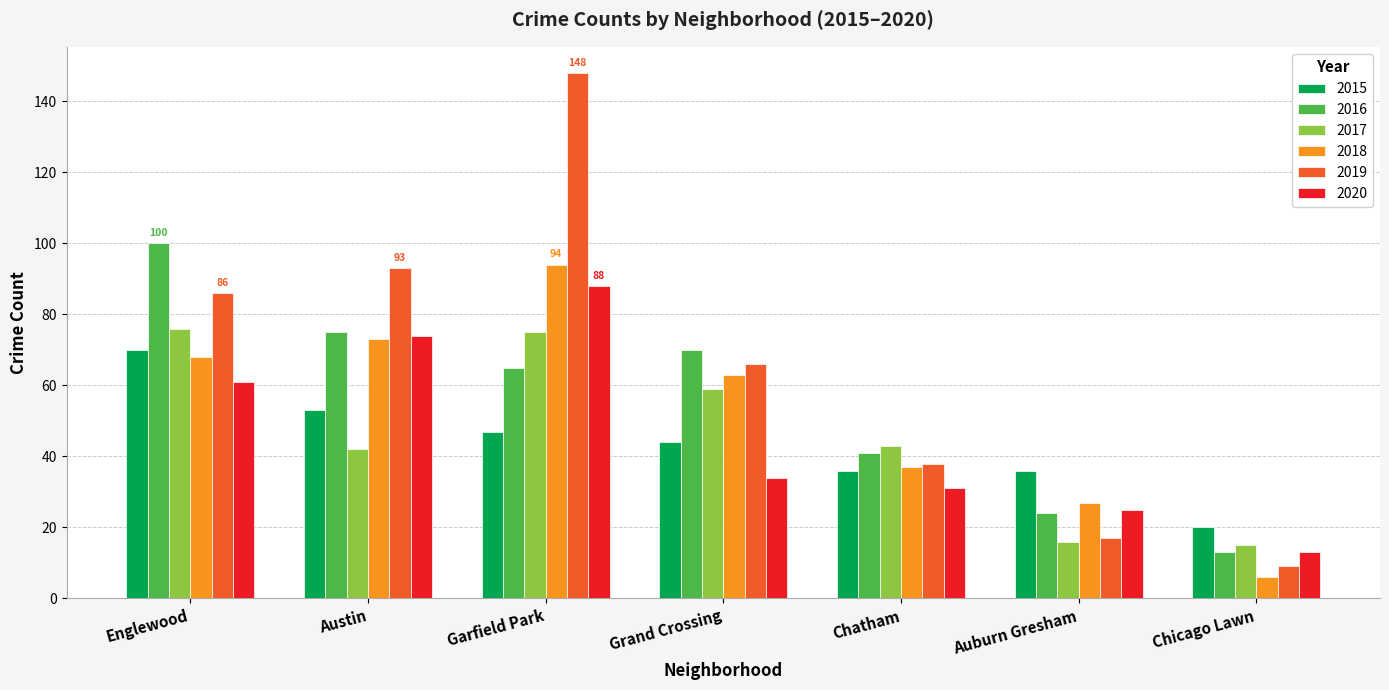

What are all the series names shown in the legend?

2015, 2016, 2017, 2018, 2019, 2020